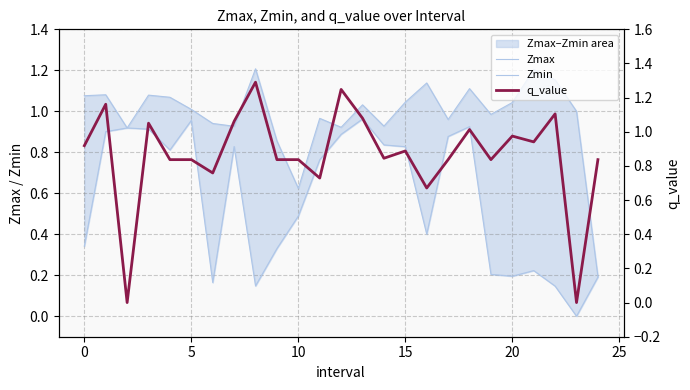

The Zmin series shows 0.3 at 21. True or false?

False